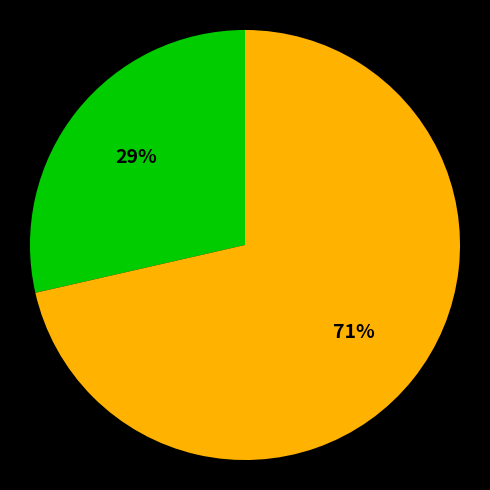

To the nearest percent, what is the average slice percentage?

50%